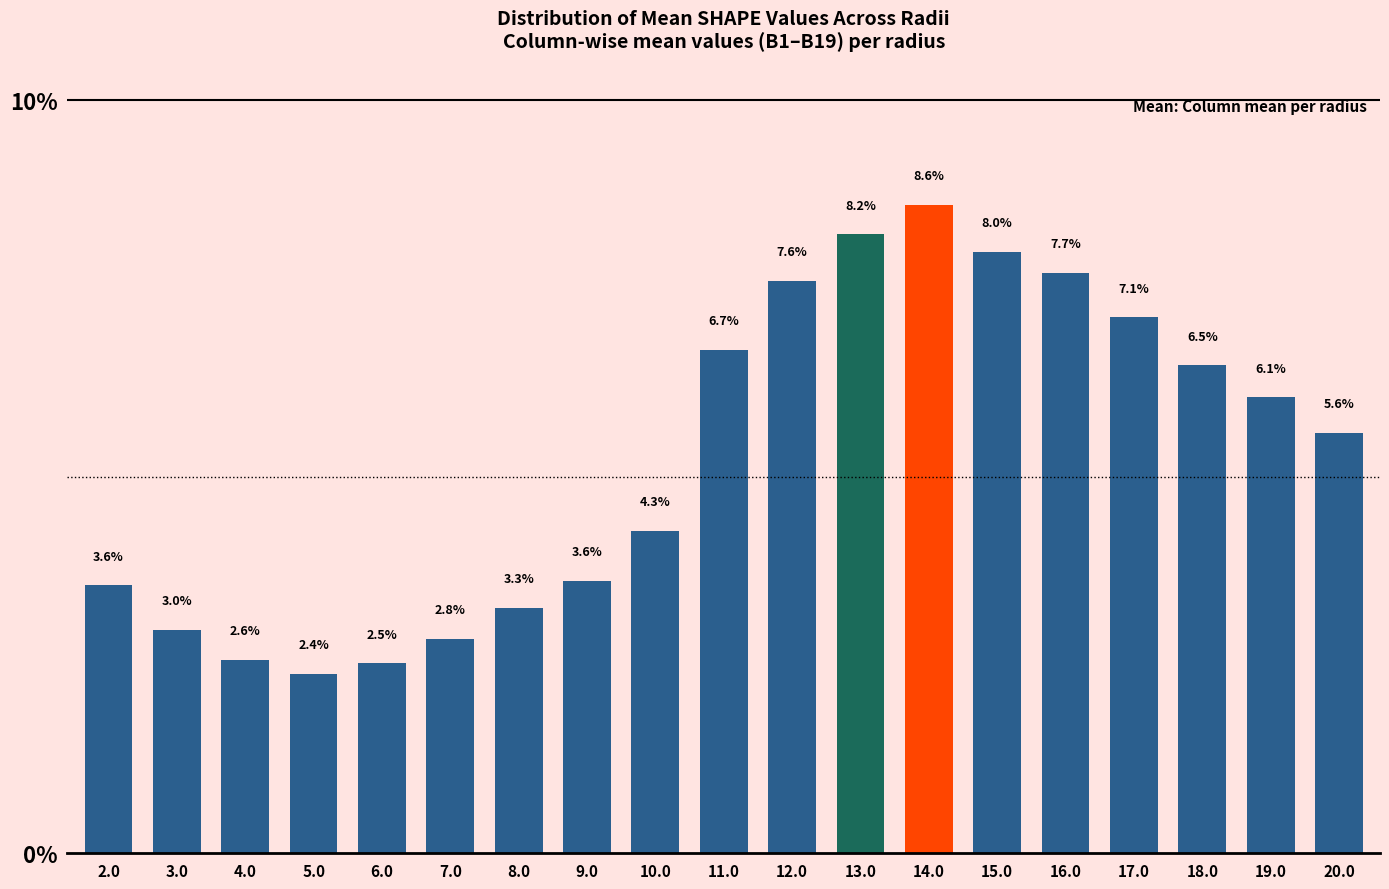

Reading right to left, list all the values displayed in this chart.

20.0=5.6	19.0=6.1	18.0=6.5	17.0=7.1	16.0=7.7	15.0=8.0	14.0=8.6	13.0=8.2	12.0=7.6	11.0=6.7	10.0=4.3	9.0=3.6	8.0=3.3	7.0=2.8	6.0=2.5	5.0=2.4	4.0=2.6	3.0=3.0	2.0=3.6